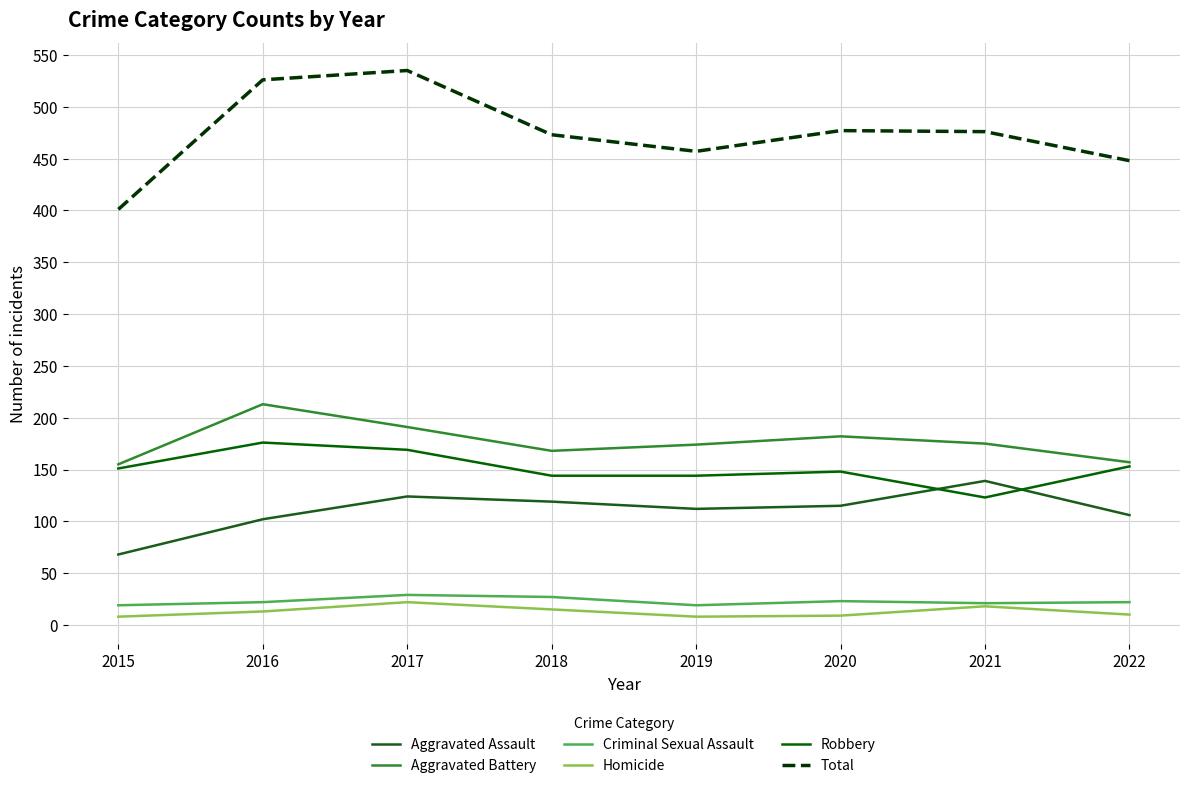

Reading left to right, what are all the values shown in this chart?

Aggravated Assault: 2015=68	2016=102	2017=124	2018=119	2019=112	2020=115	2021=139	2022=106
Aggravated Battery: 2015=155	2016=213	2017=191	2018=168	2019=174	2020=182	2021=175	2022=157
Criminal Sexual Assault: 2015=19	2016=22	2017=29	2018=27	2019=19	2020=23	2021=21	2022=22
Homicide: 2015=8	2016=13	2017=22	2018=15	2019=8	2020=9	2021=18	2022=10
Robbery: 2015=151	2016=176	2017=169	2018=144	2019=144	2020=148	2021=123	2022=153
Total: 2015=401	2016=526	2017=535	2018=473	2019=457	2020=477	2021=476	2022=448